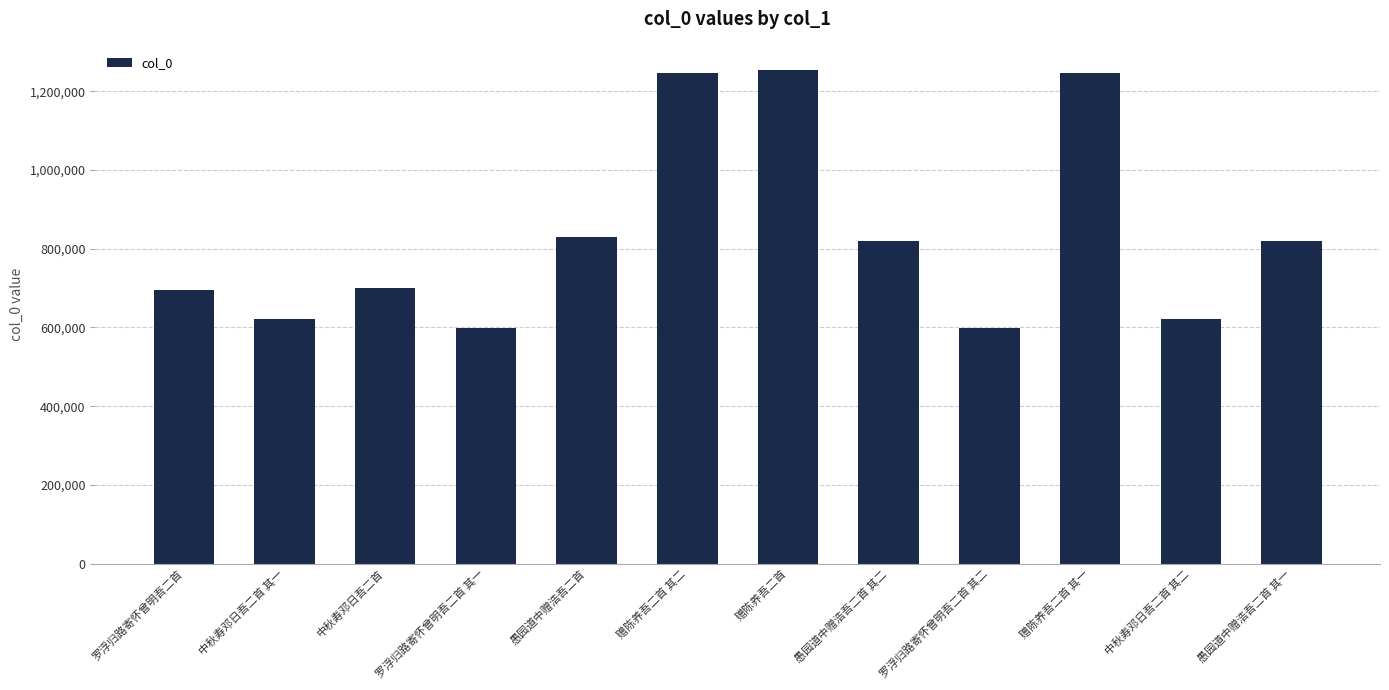

What is the average value?

837248